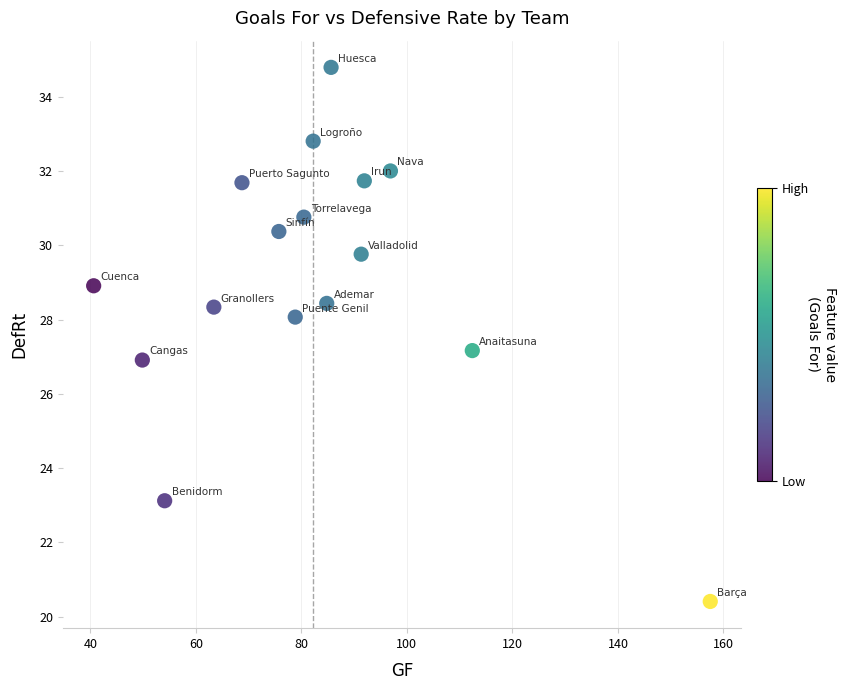

What is the range of Y values (max minus min)?

14.4